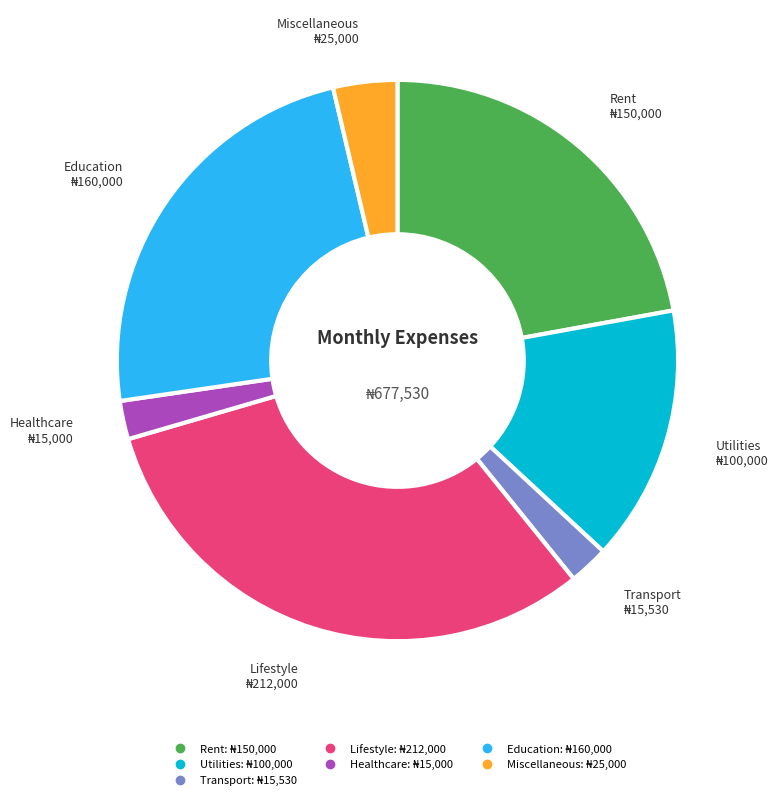

Does any single category account for the majority?

No